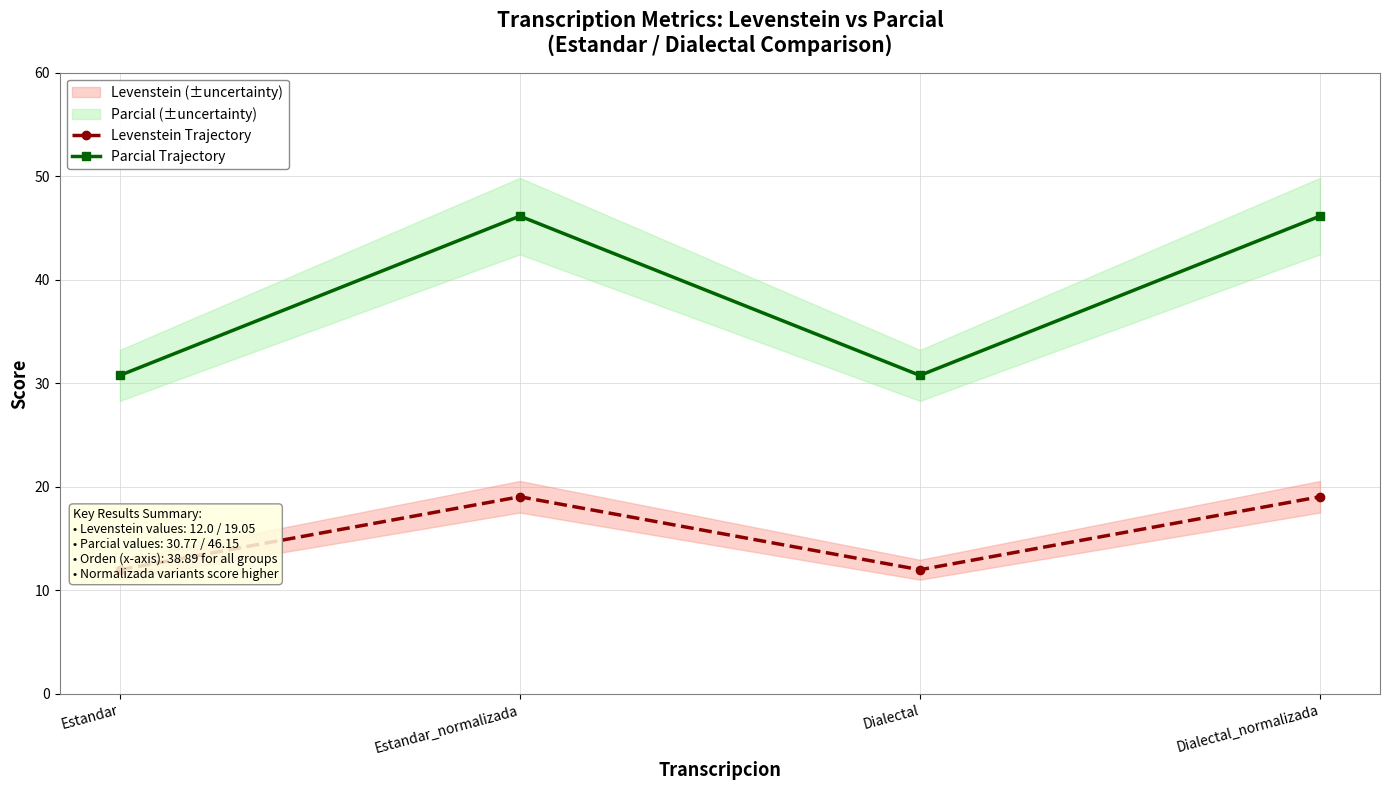

Does the chart display data point markers on the line(s)?

Yes